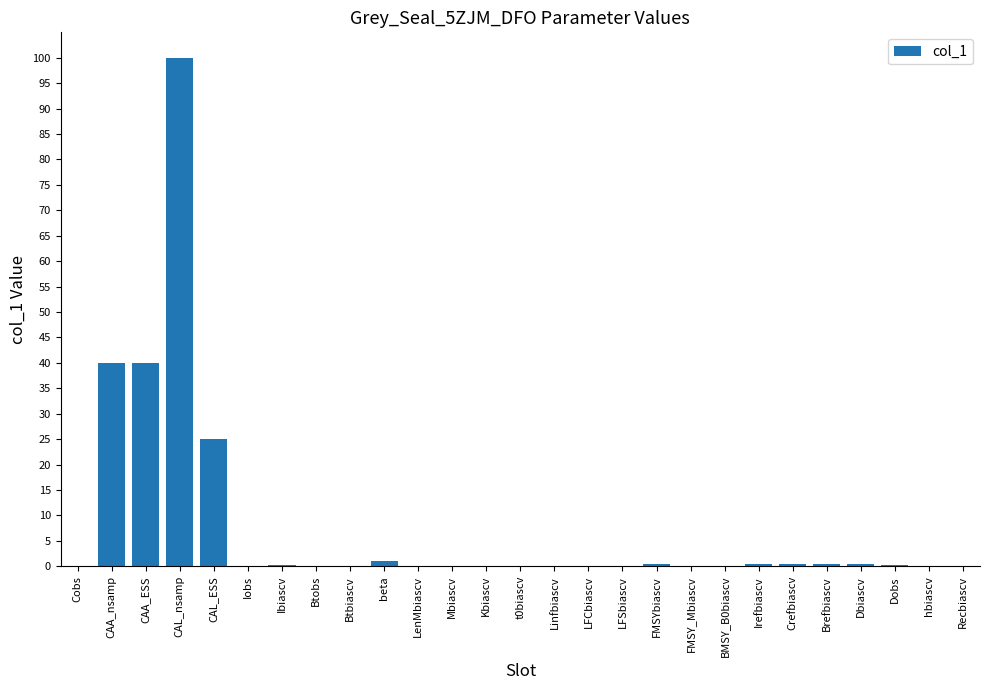

Which label corresponds to the largest value in the chart?

CAL_nsamp